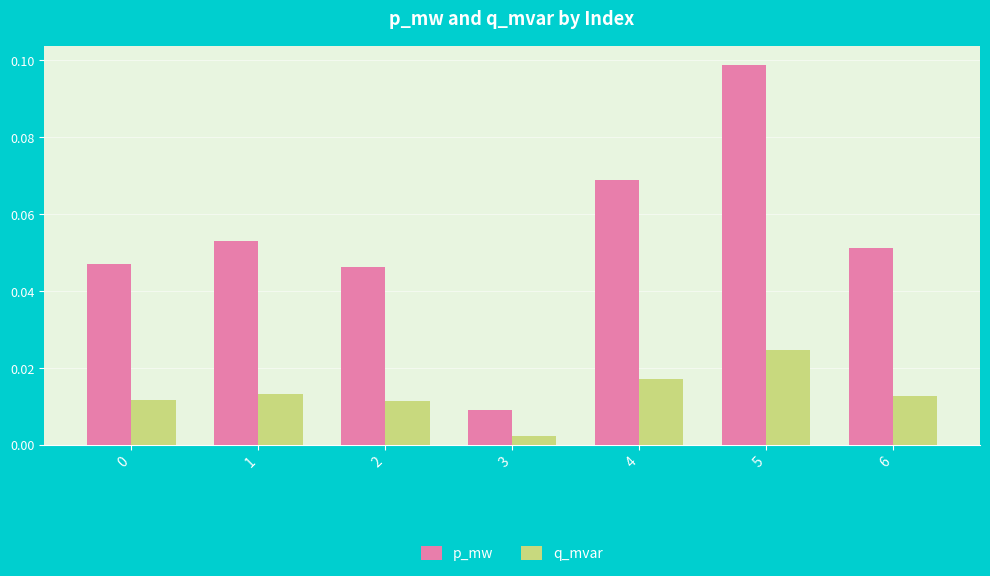

Is it true that p_mw equals 0.1 at 0?

False